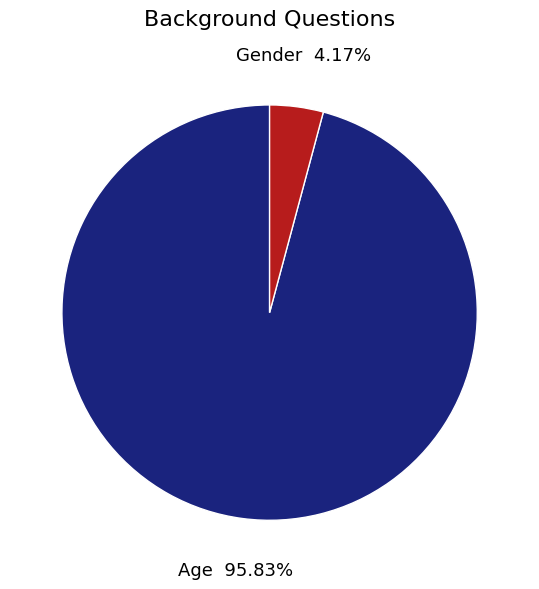

Is there any slice that represents more than half of the pie?

Yes